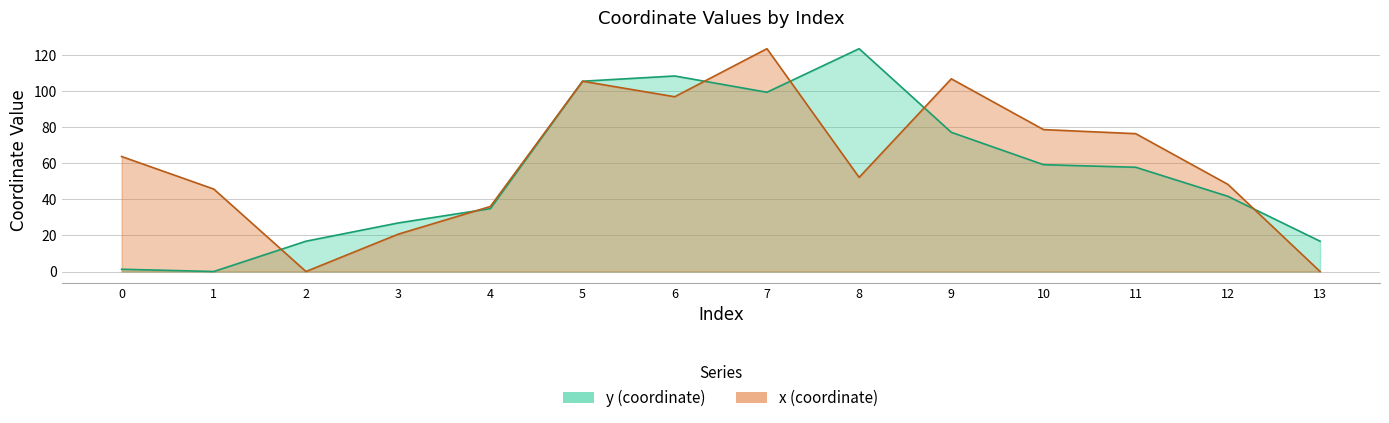

How many values in x are above zero?

12